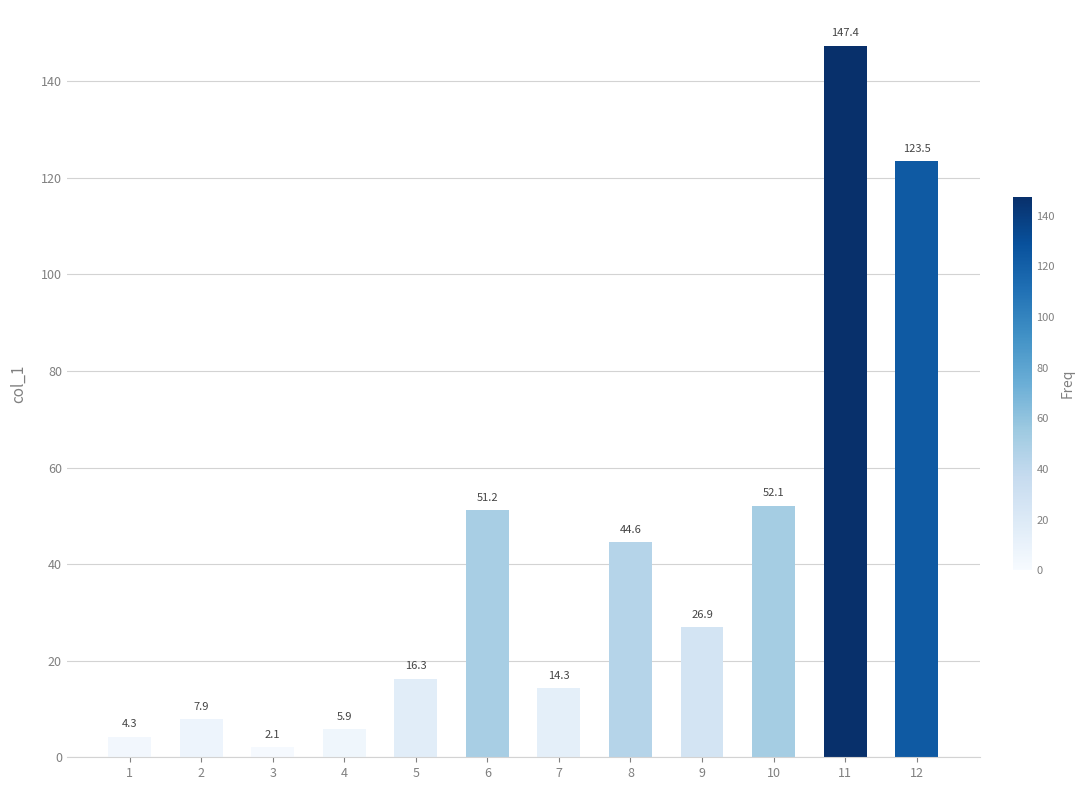

Which has a higher value, 9 or 7?

9